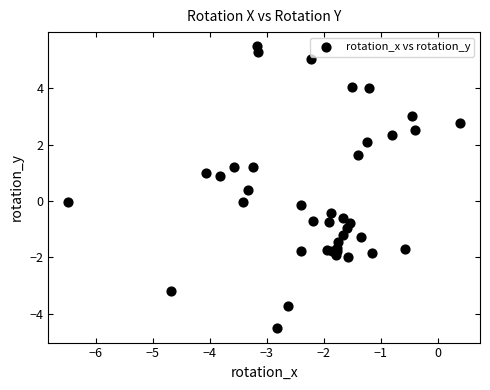

What is the range of Y values (max minus min)?

10.0